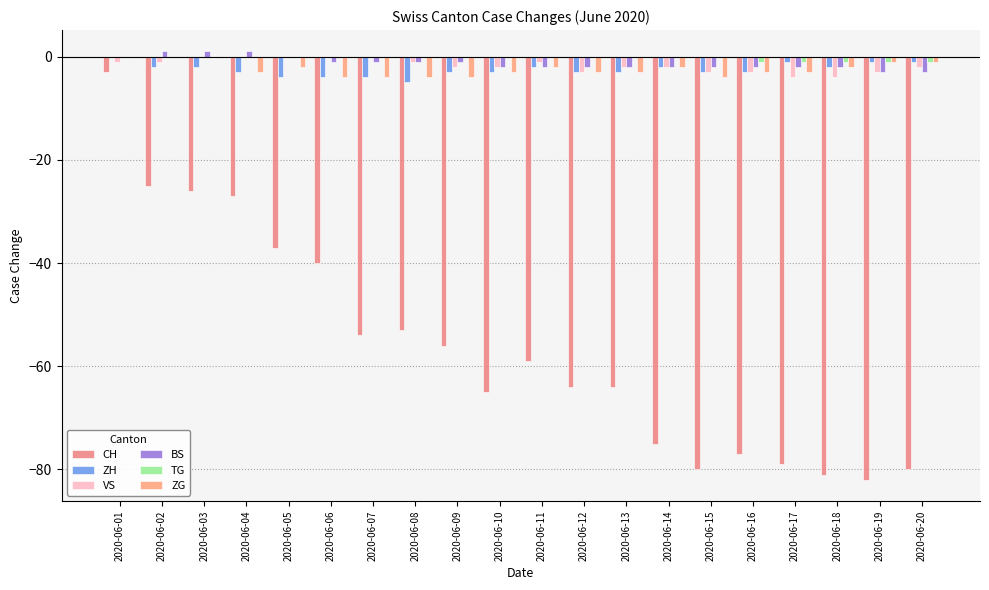

Rank the categories by ZG value from highest to lowest.

2020-06-01, 2020-06-02, 2020-06-03, 2020-06-19, 2020-06-20, 2020-06-05, 2020-06-11, 2020-06-14, 2020-06-18, 2020-06-04, 2020-06-10, 2020-06-12, 2020-06-13, 2020-06-16, 2020-06-17, 2020-06-06, 2020-06-07, 2020-06-08, 2020-06-09, 2020-06-15